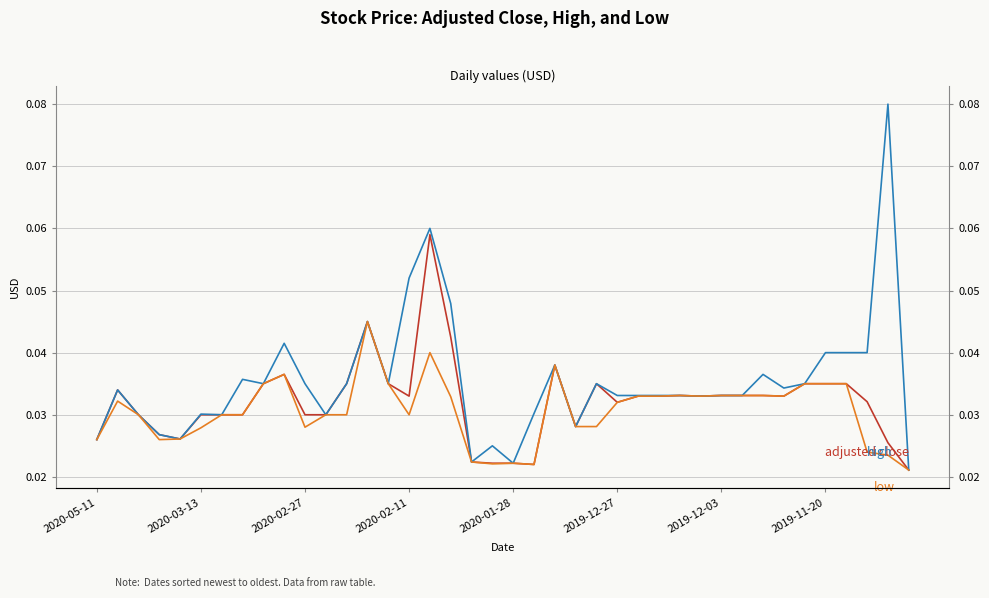

True or false: low and adjusted close cross at least once.

False